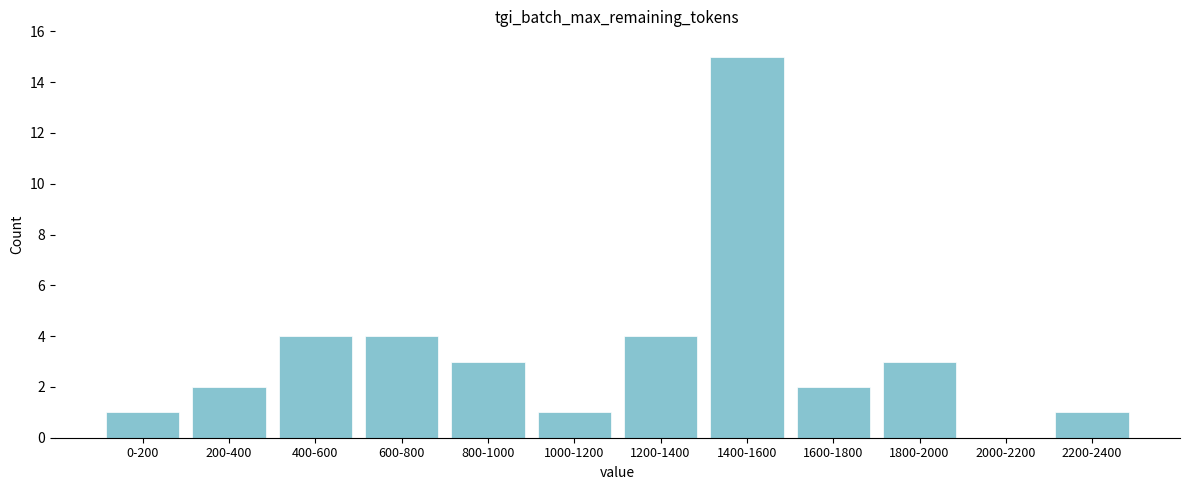

Reading right to left, what are all the values shown in this chart?

2200-2400=1	2000-2200=0	1800-2000=3	1600-1800=2	1400-1600=15	1200-1400=4	1000-1200=1	800-1000=3	600-800=4	400-600=4	200-400=2	0-200=1